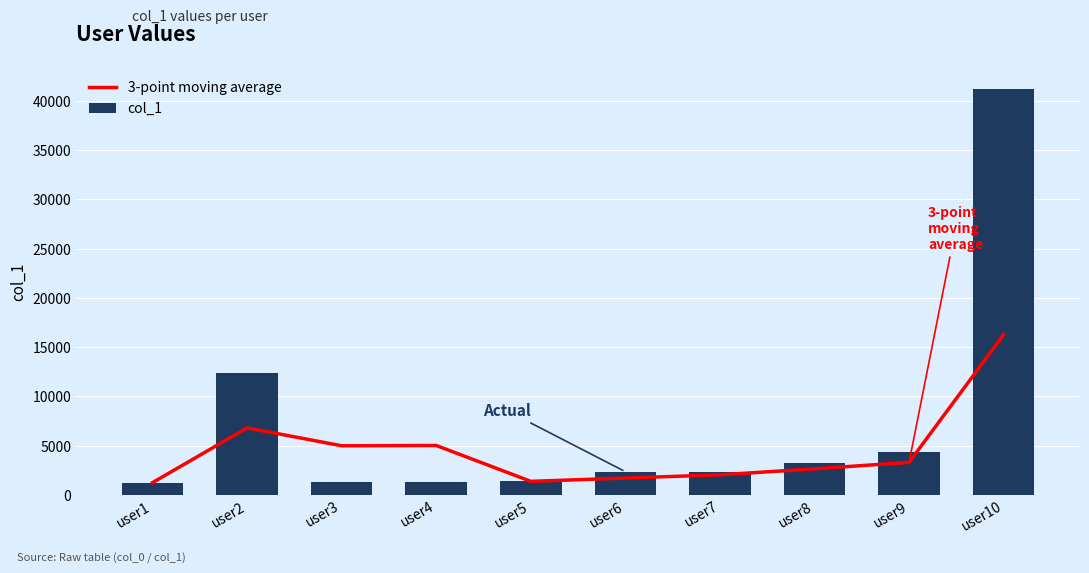

Which series has the widest spread of values?

col_1